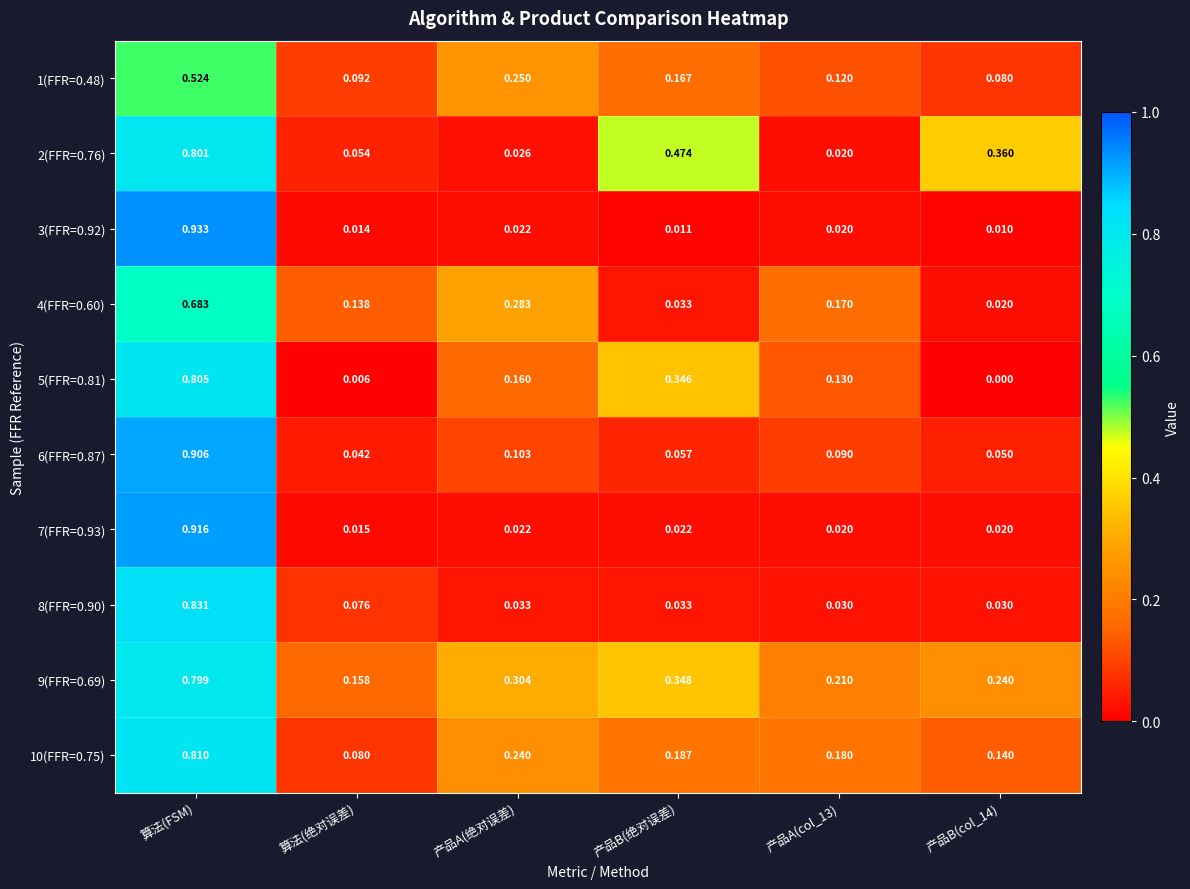

At which category does the chart reach its minimum across all series?

产品B(col_14)